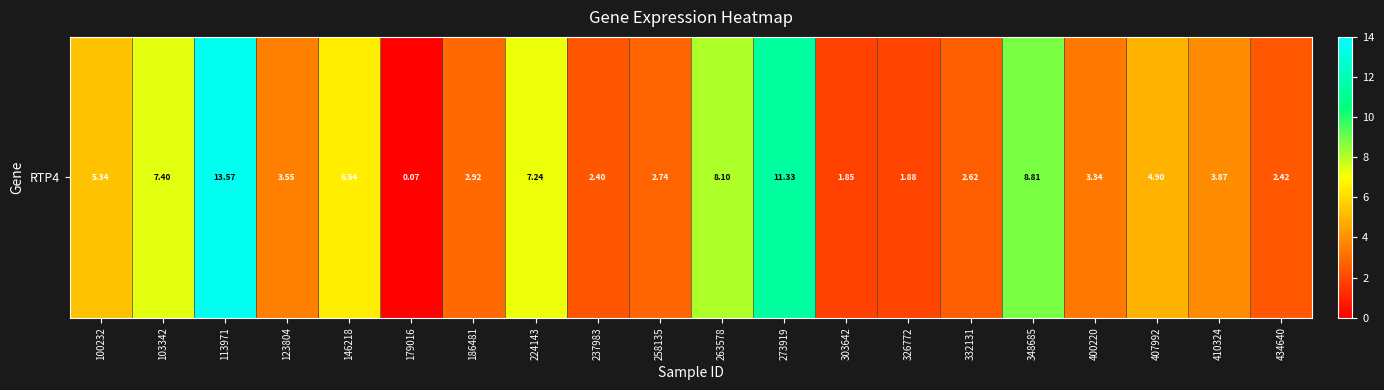

Between 407992 and 224143, which is larger?

224143